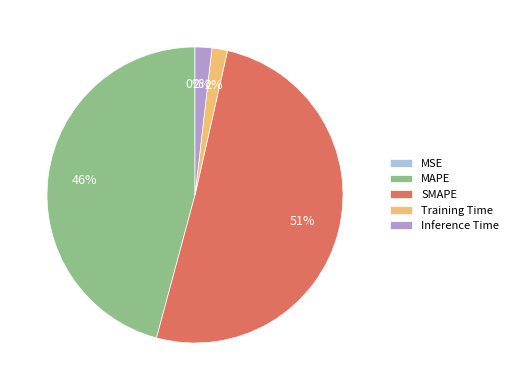

Is the sum of SMAPE and Inference Time greater than half?

Yes